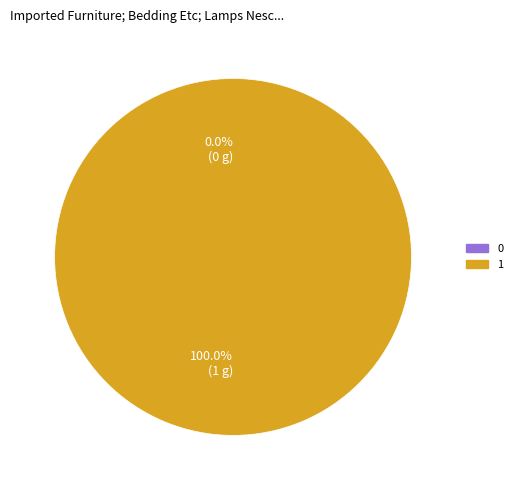

How many segments does this pie chart have?

2